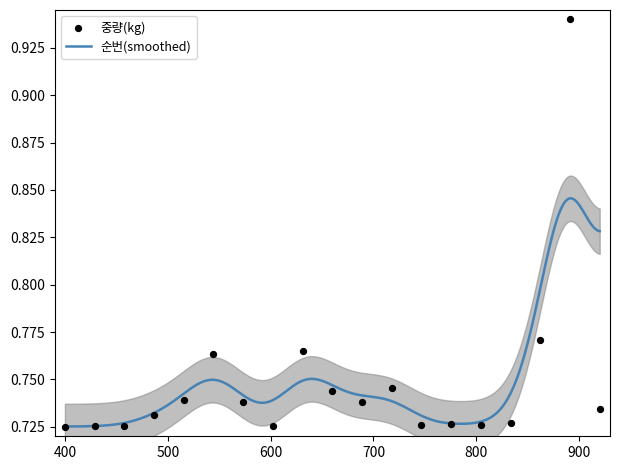

Which has a higher value, 4 or 5?

5